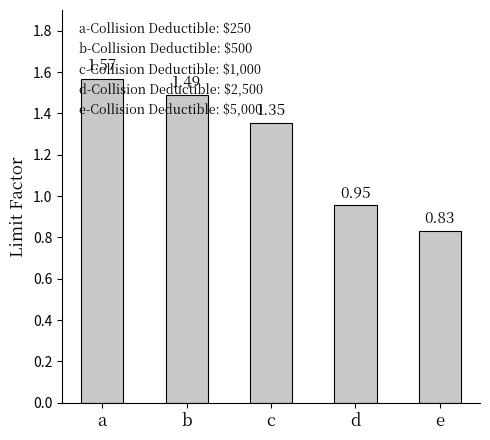

What is the difference between the maximum and minimum values?

0.7